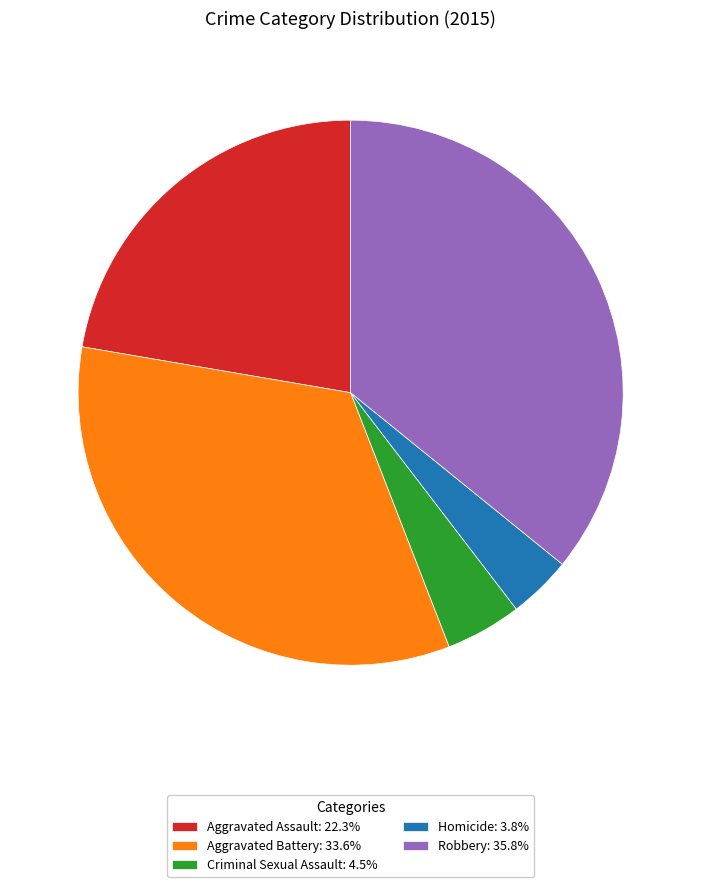

Combined, do Aggravated Assault: 22.3% and Robbery: 35.8% account for over 50%?

Yes